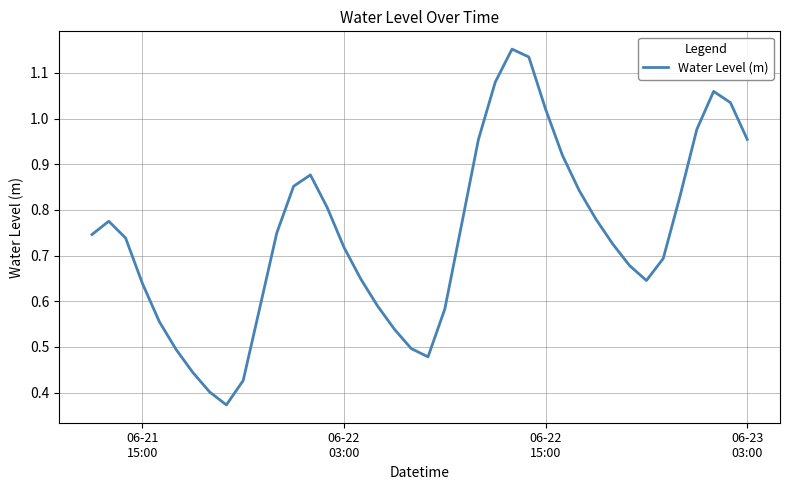

What is the difference between the maximum and second lowest values?

0.8